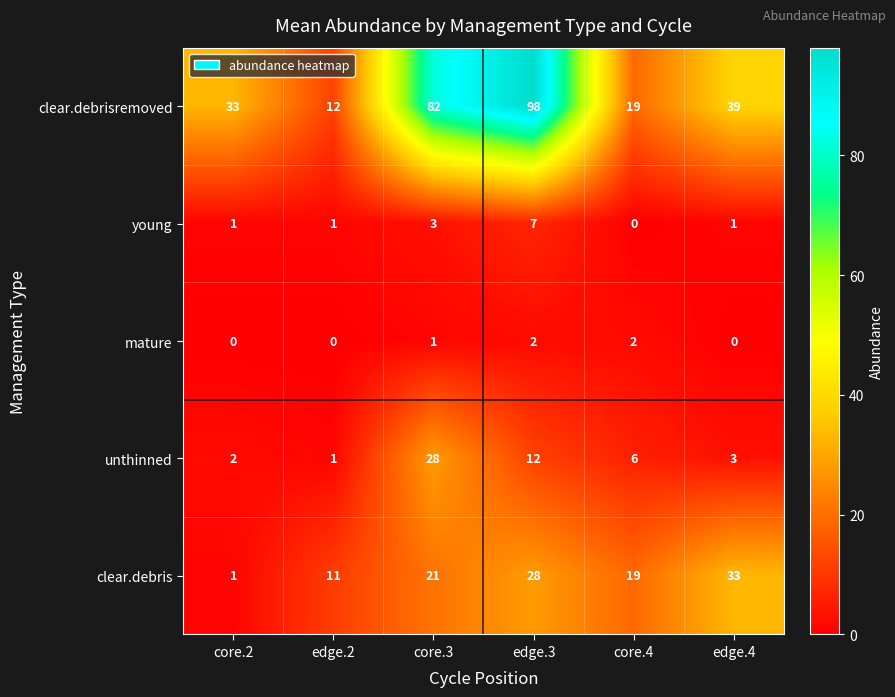

What is the greatest value displayed?

98